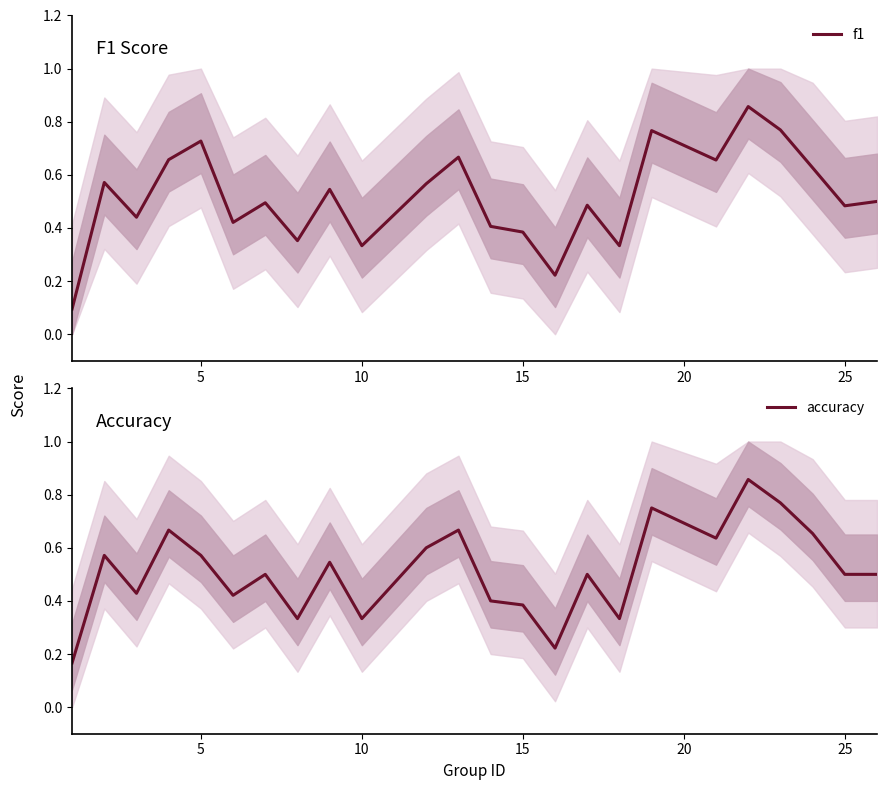

Reading left to right, list all the values displayed in this chart.

f1: 0.1	0.6	0.4	0.7	0.7	0.4	0.5	0.4	0.5	0.3	0.6	0.7	0.4	0.4	0.2	0.5	0.3	0.8	0.7	0.9	0.8	0.6	0.5	0.5
accuracy: 0.2	0.6	0.4	0.7	0.6	0.4	0.5	0.3	0.5	0.3	0.6	0.7	0.4	0.4	0.2	0.5	0.3	0.8	0.6	0.9	0.8	0.7	0.5	0.5